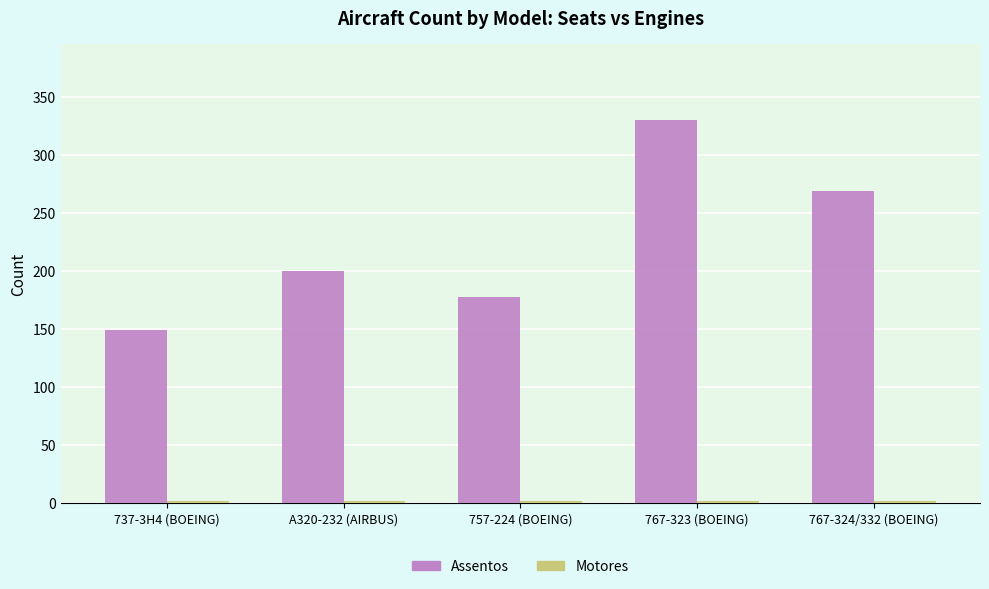

How many data points in Assentos are less than 200?

2